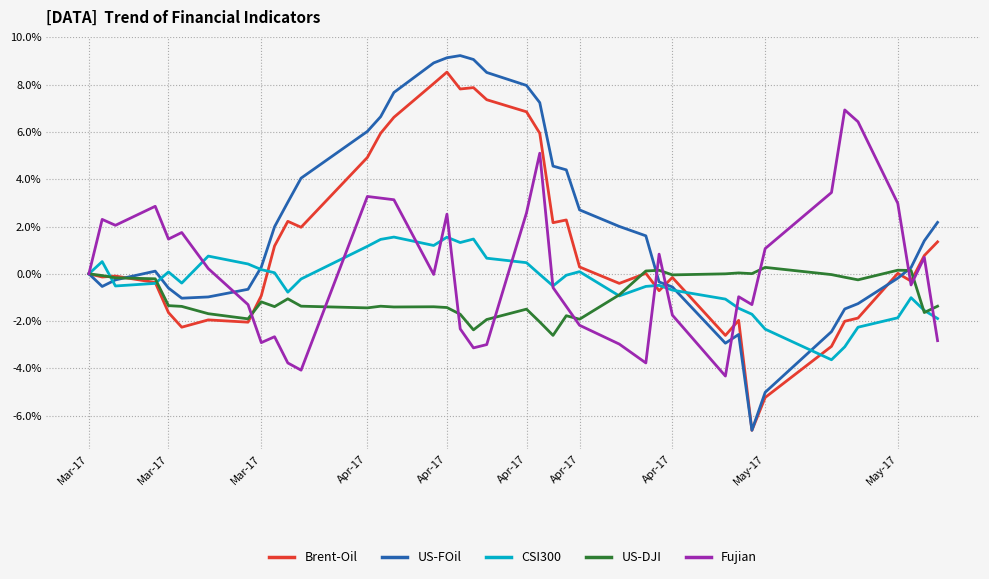

Which series has the largest range (max minus min)?

US-FOil